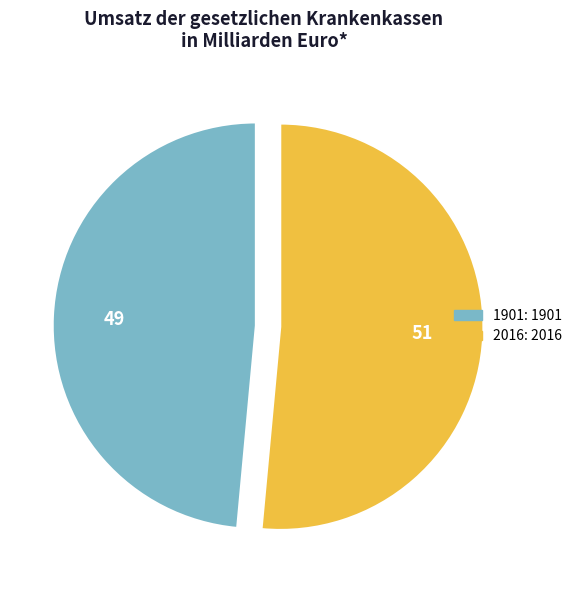

The 1901 slice represents 49% of the pie. True or false?

True